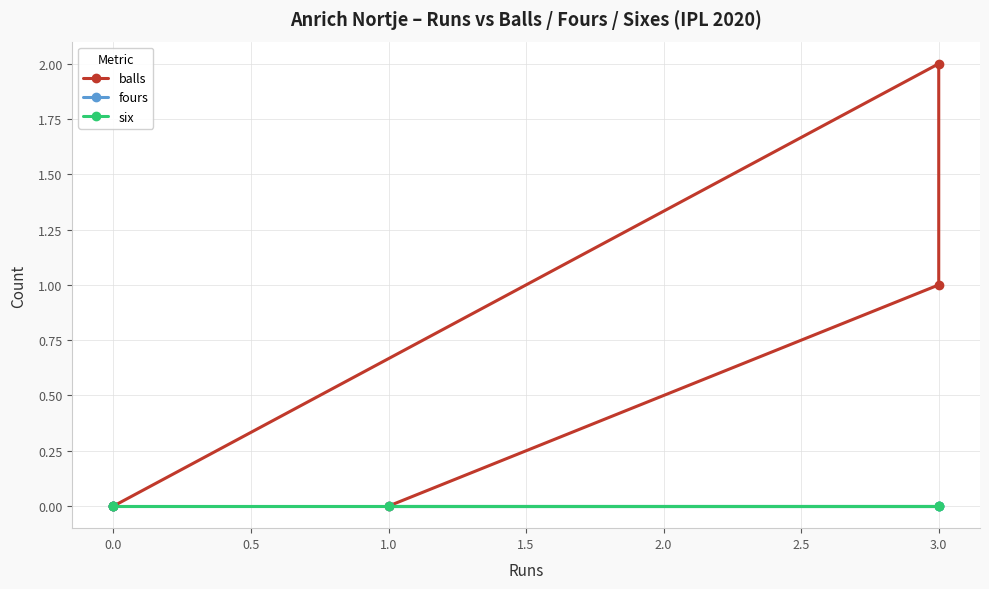

Which series has the largest total across all categories?

balls